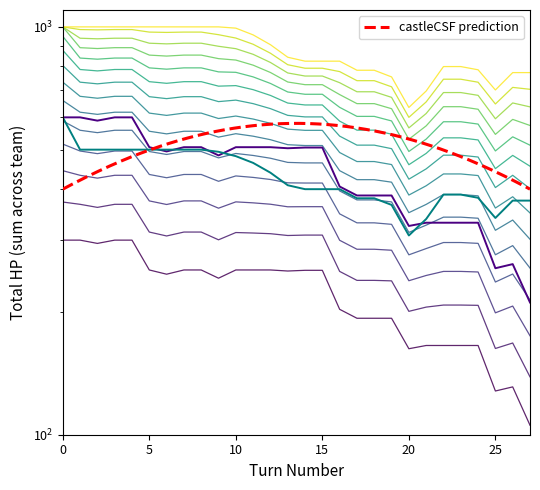

At which category does the chart reach its minimum across all series?

27